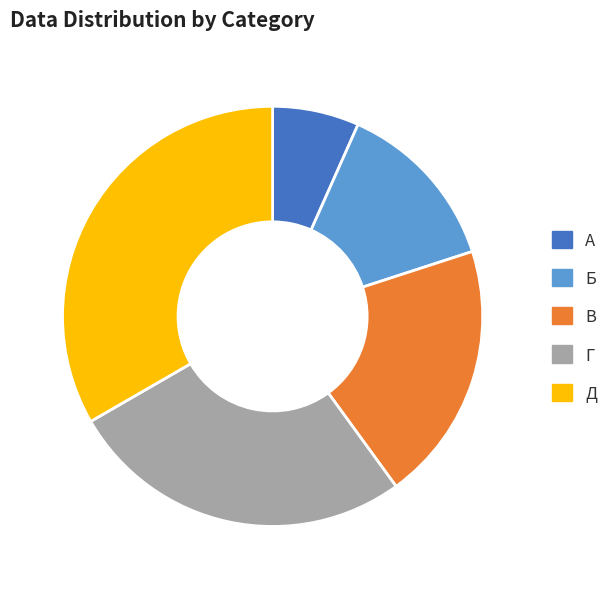

Rank the categories by value from highest to lowest.

Д, Г, В, Б, А